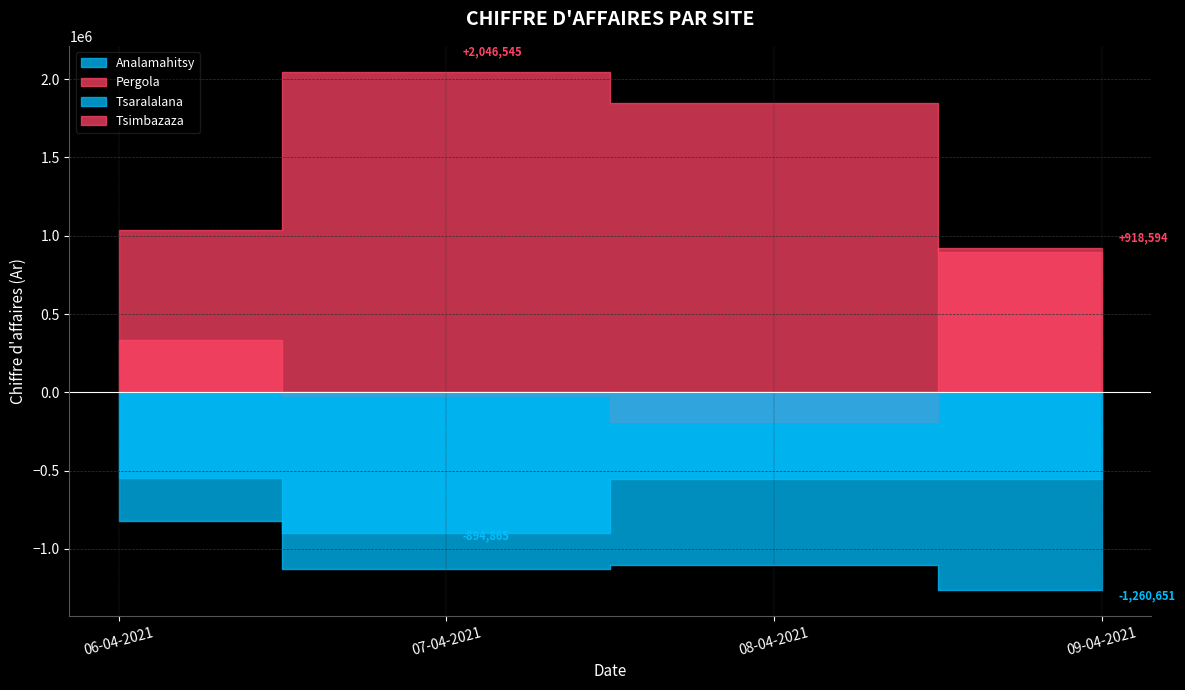

True or false: Analamahitsy has a value of 5138615 at 06-04-2021.

False